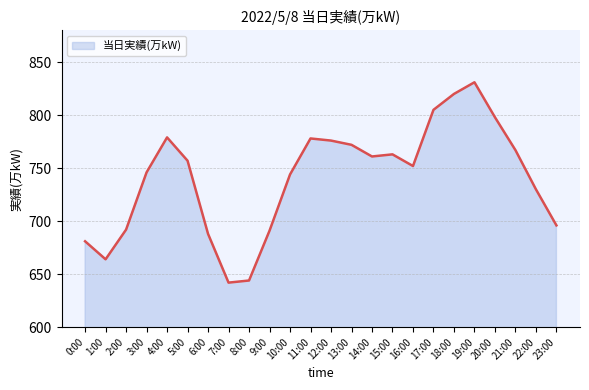

What position from the right is 3:00?

21